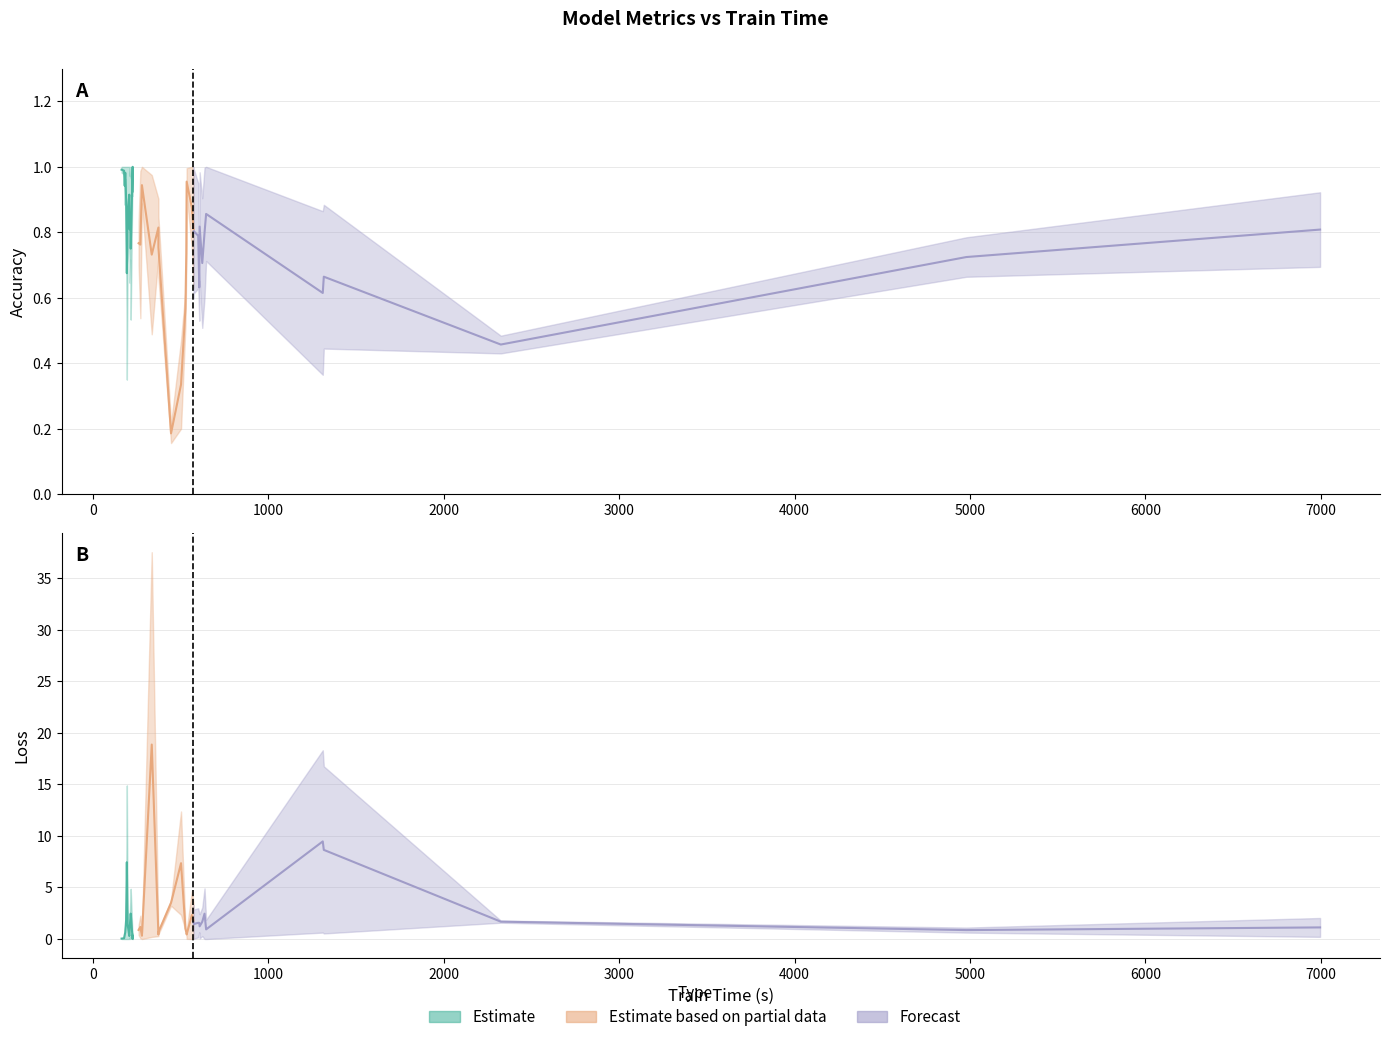

True or false: loss and accuracy cross at least once.

True